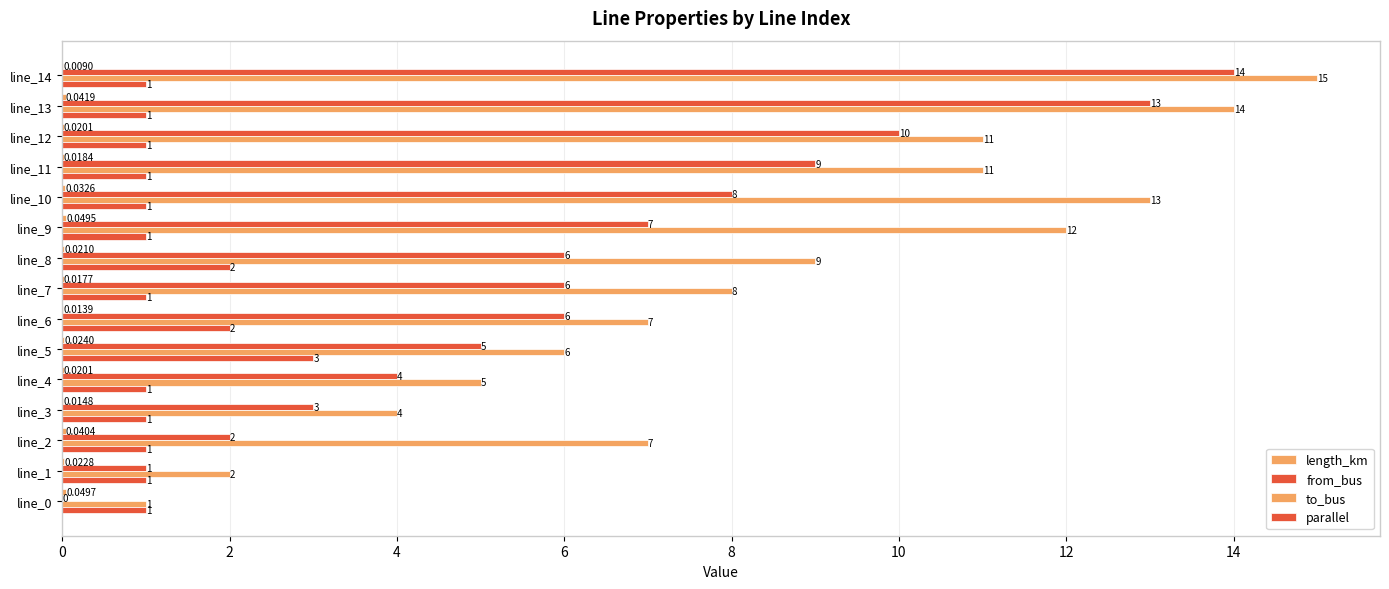

How many categories are shown in the chart?

15